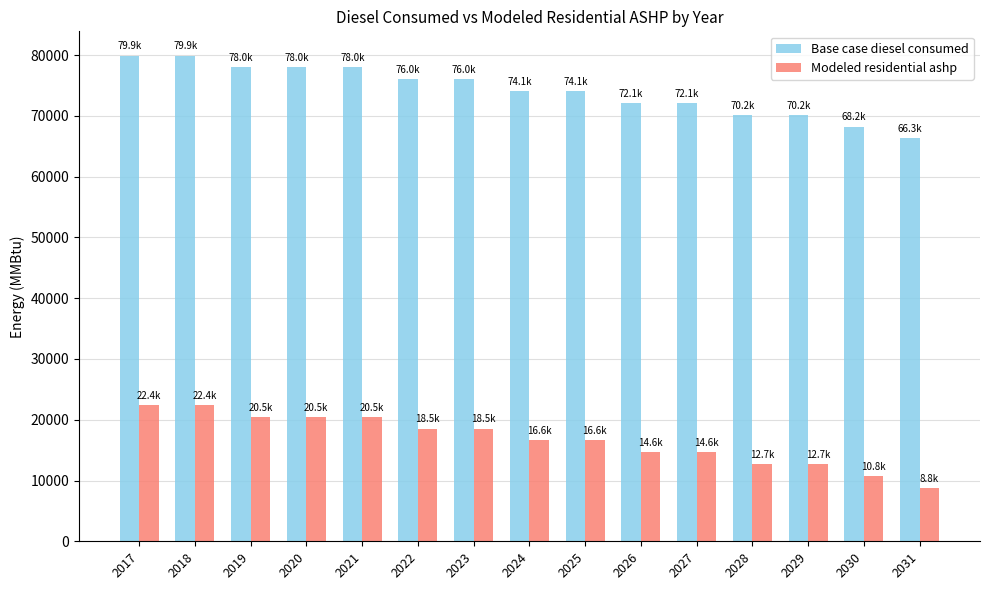

The value of Base case diesel consumed at 2024 is 36443.3. True or false?

False